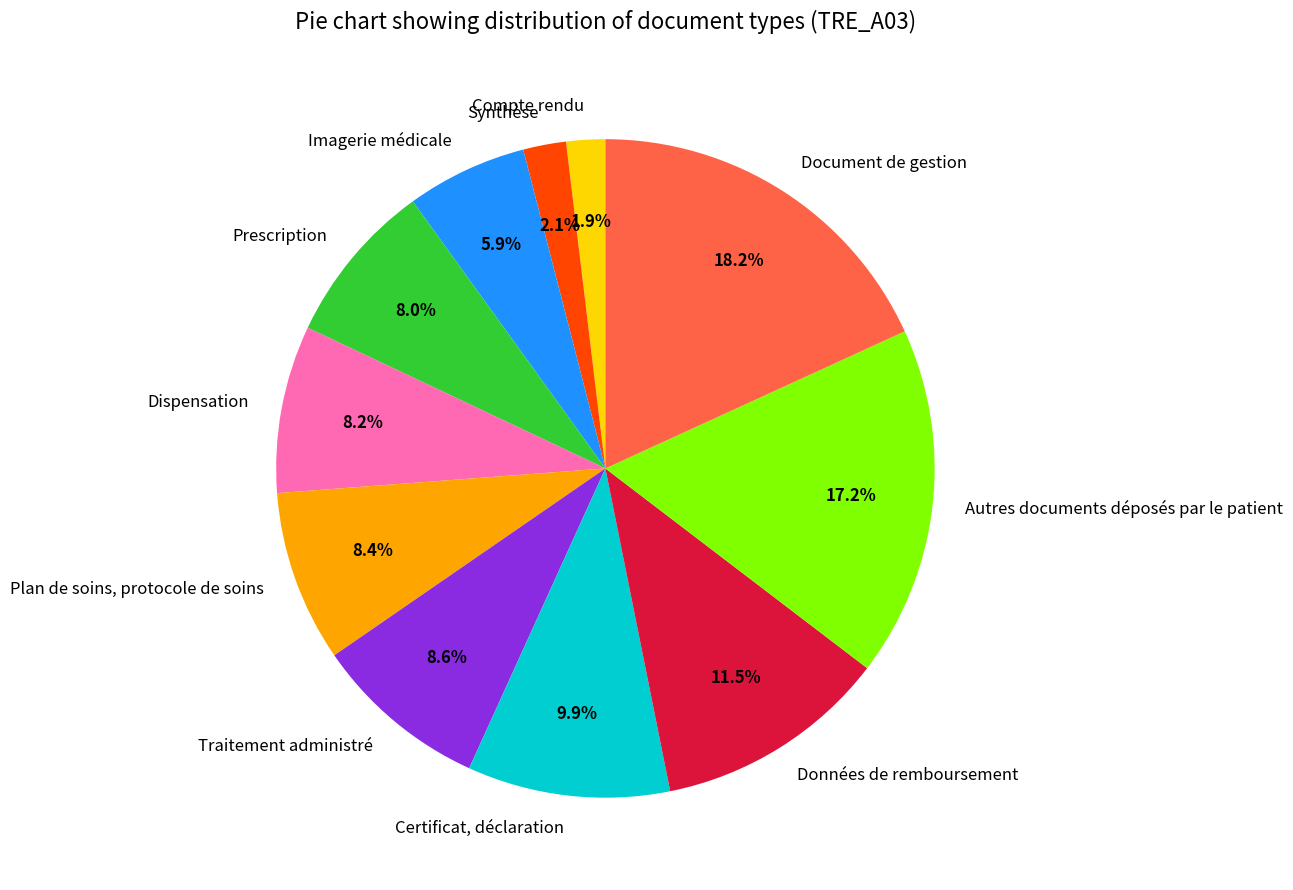

To the nearest percent, what is the combined percentage of Document de gestion and Certificat, déclaration?

28%